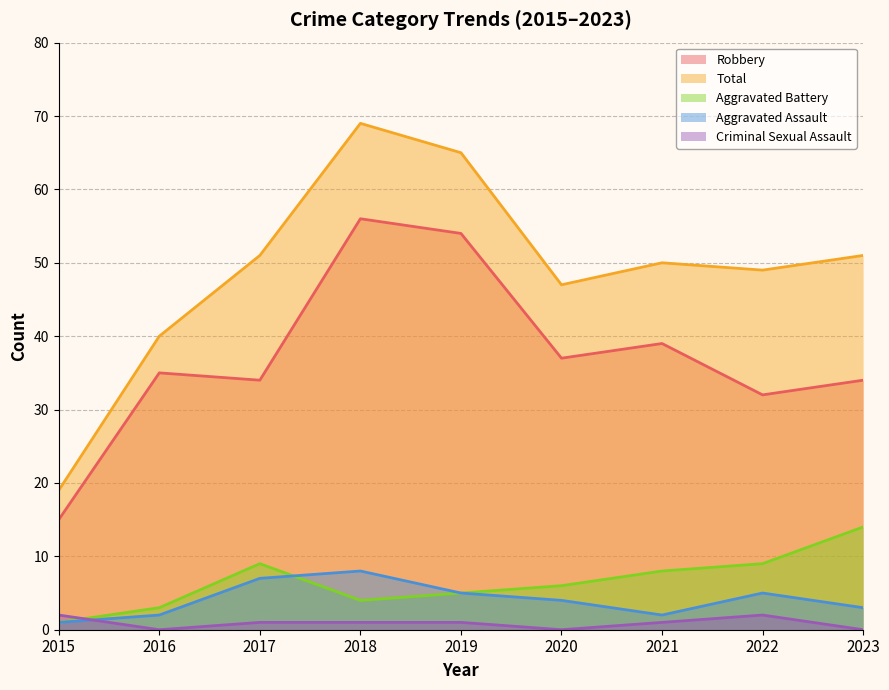

At how many categories does at least one series exceed 58?

2